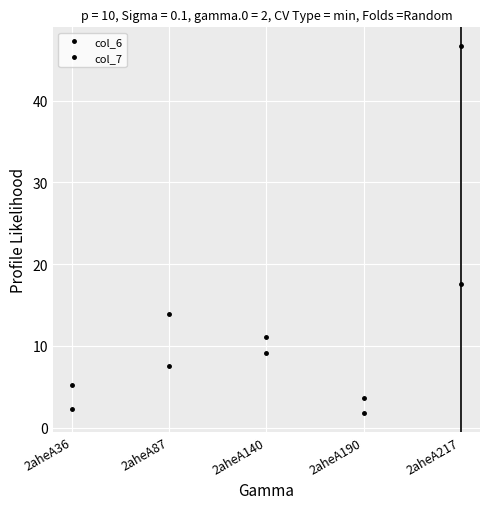

How many lines are shown in the chart?

2